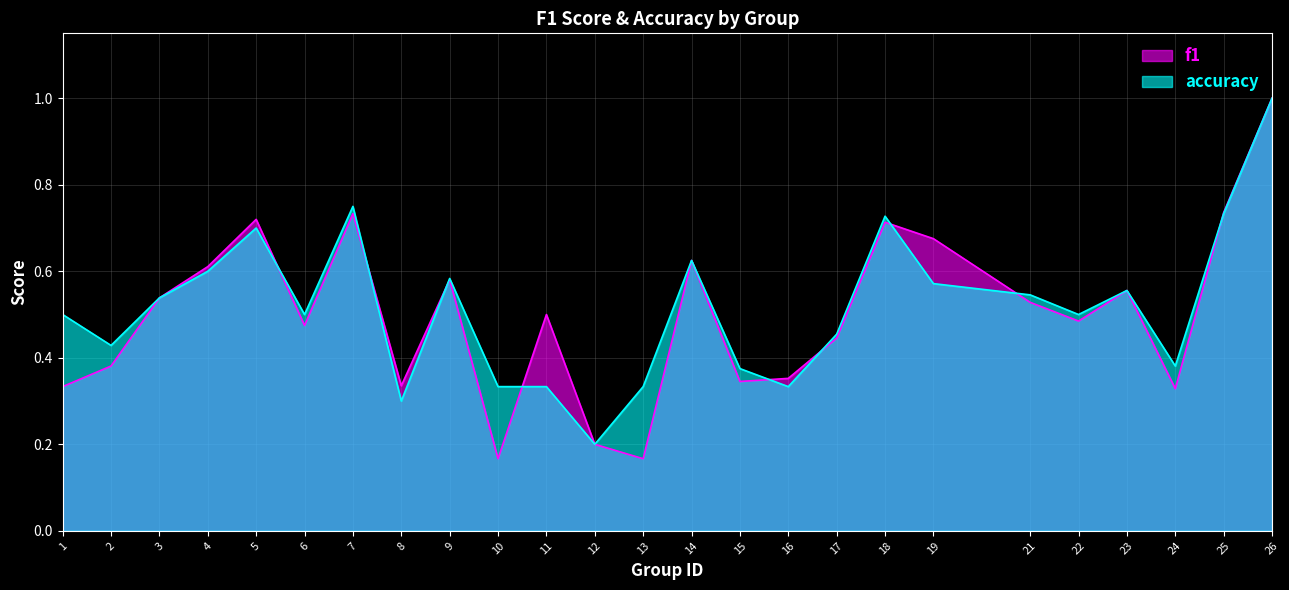

How many accuracy values are between 0 and 1?

25